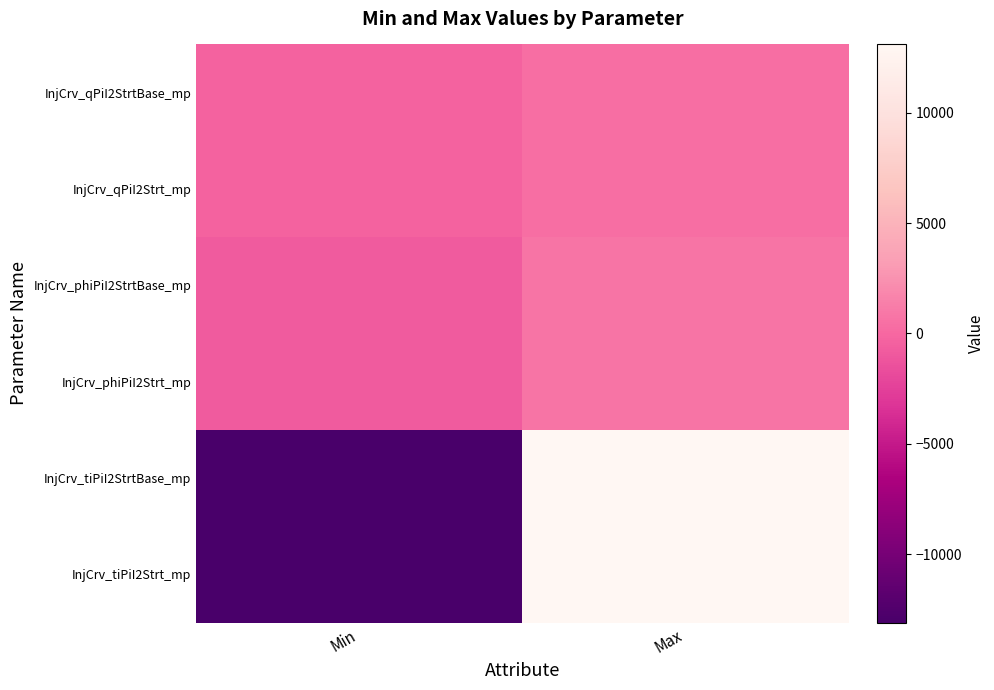

What is the total value across all series at Min?

-28290